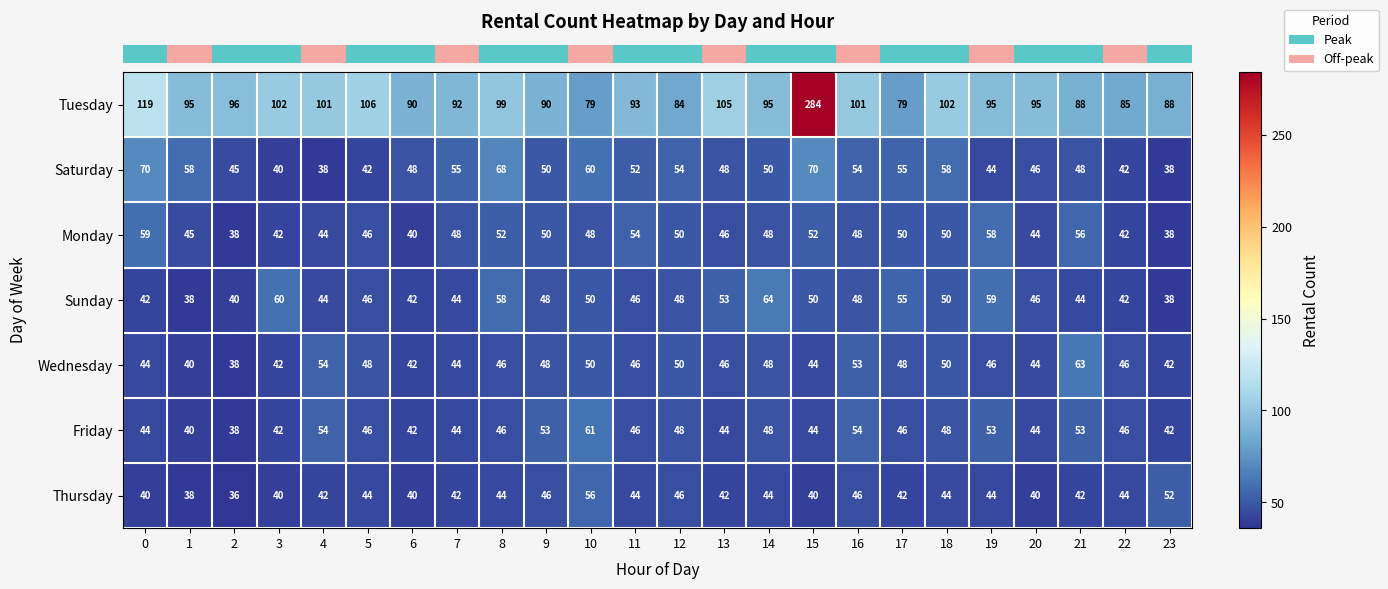

Between 17 and 20, which series saw the biggest shift?

Tuesday